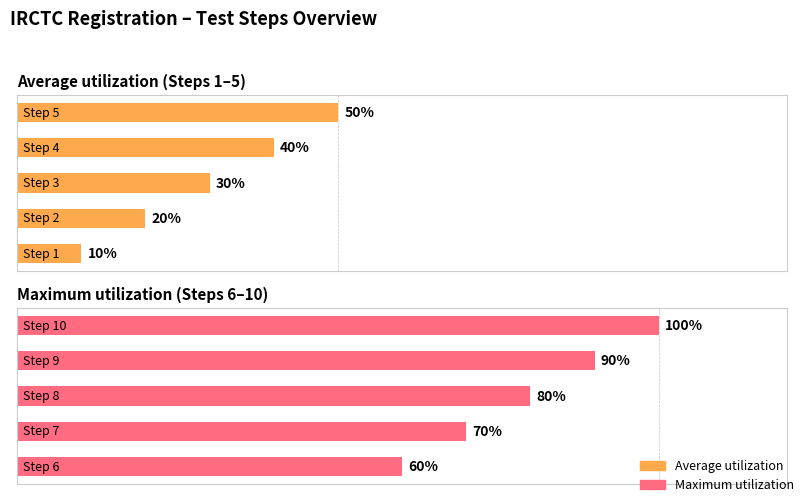

Are the bars grouped side by side (vs. stacked)?

Yes